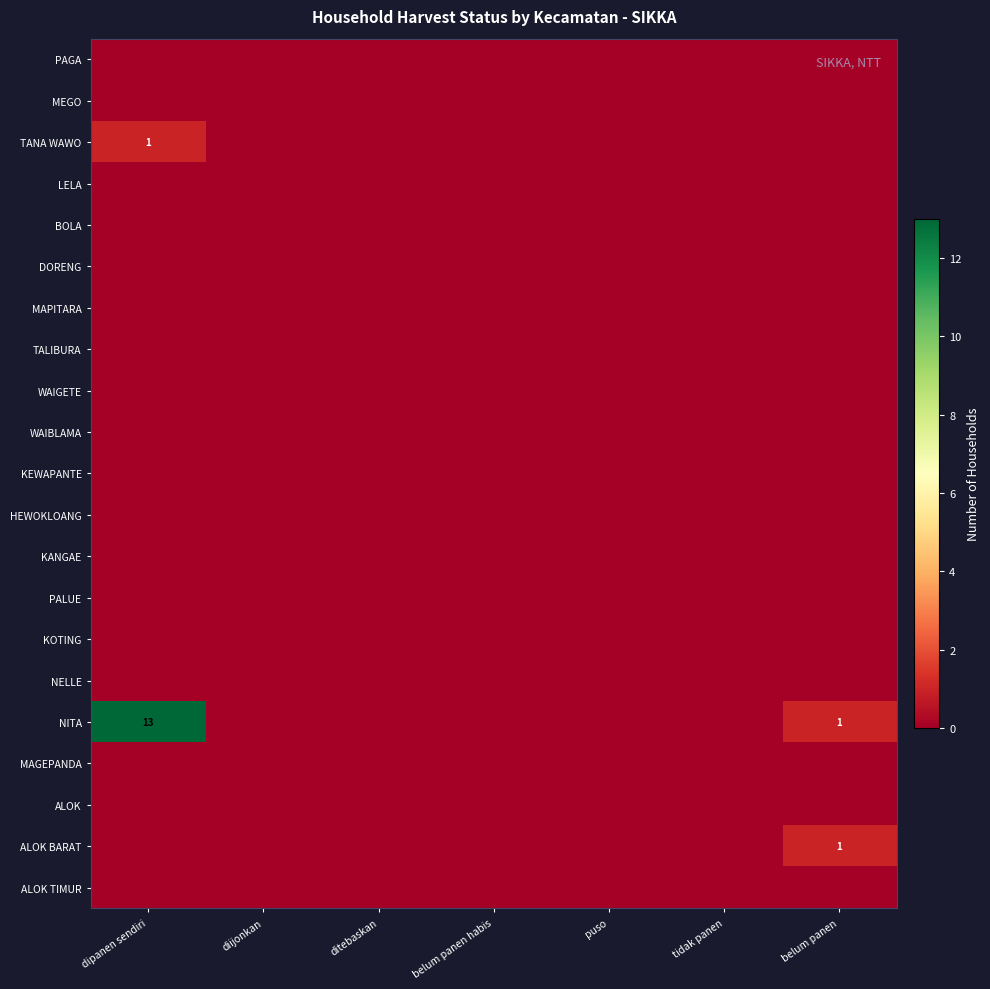

List the labels in order of TANA WAWO value, largest first.

dipanen sendiri, diijonkan, ditebaskan, belum panen habis, puso, tidak panen, belum panen